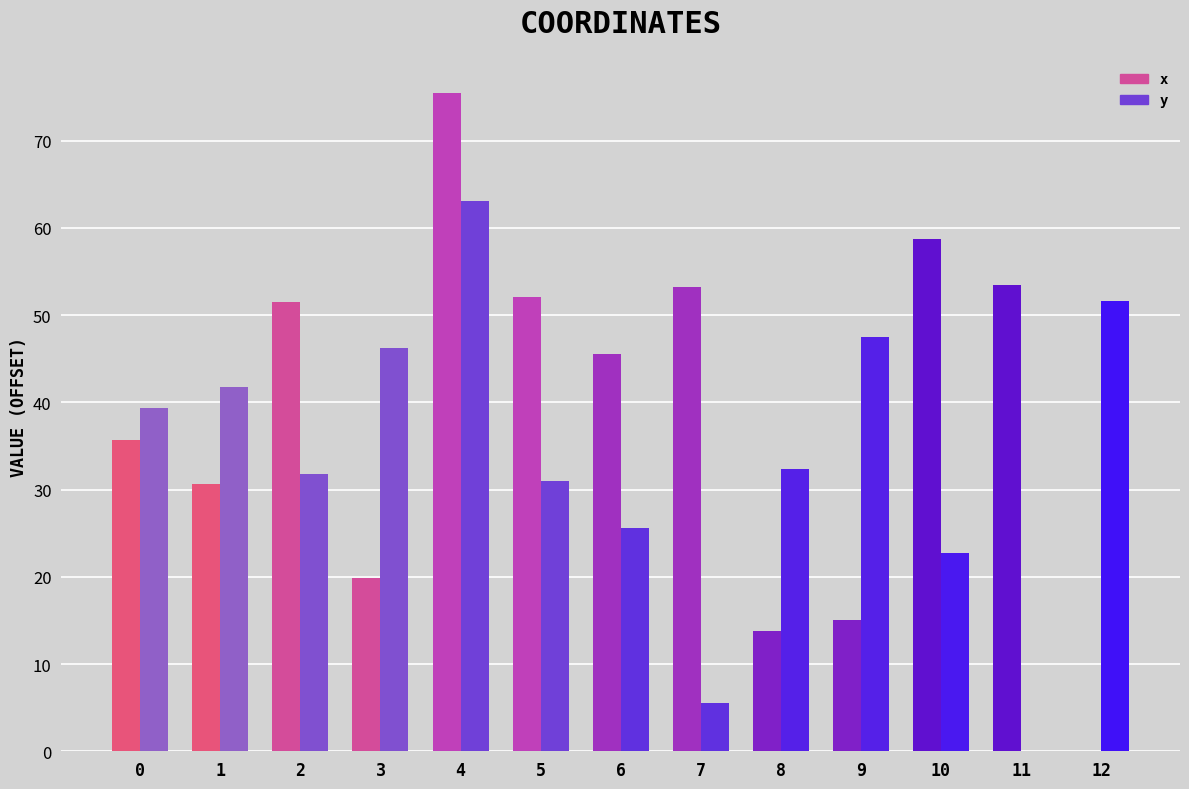

What is the average value of the x series?

38.9